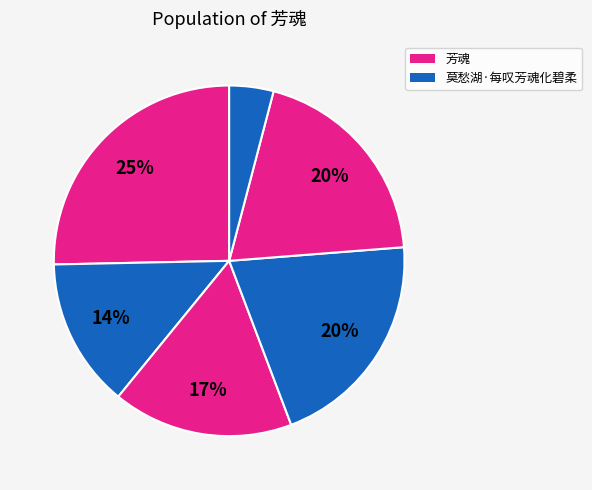

How many segments does this pie chart have?

6